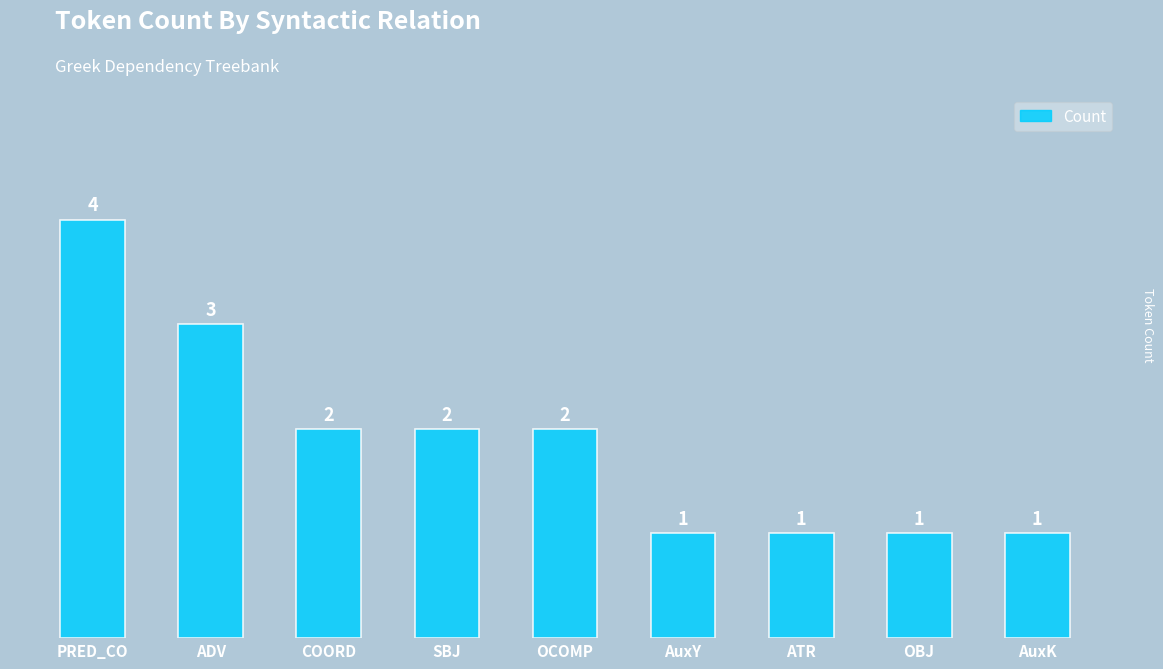

How many bars are there in total?

9